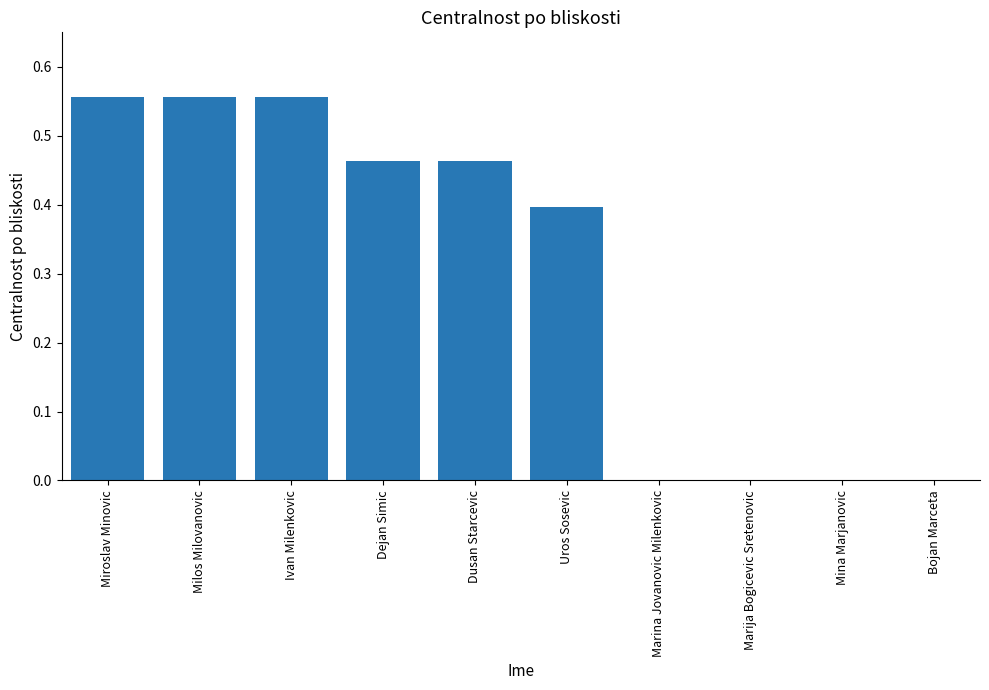

Between Marina Jovanovic Milenkovic and Ivan Milenkovic, which is larger?

Ivan Milenkovic